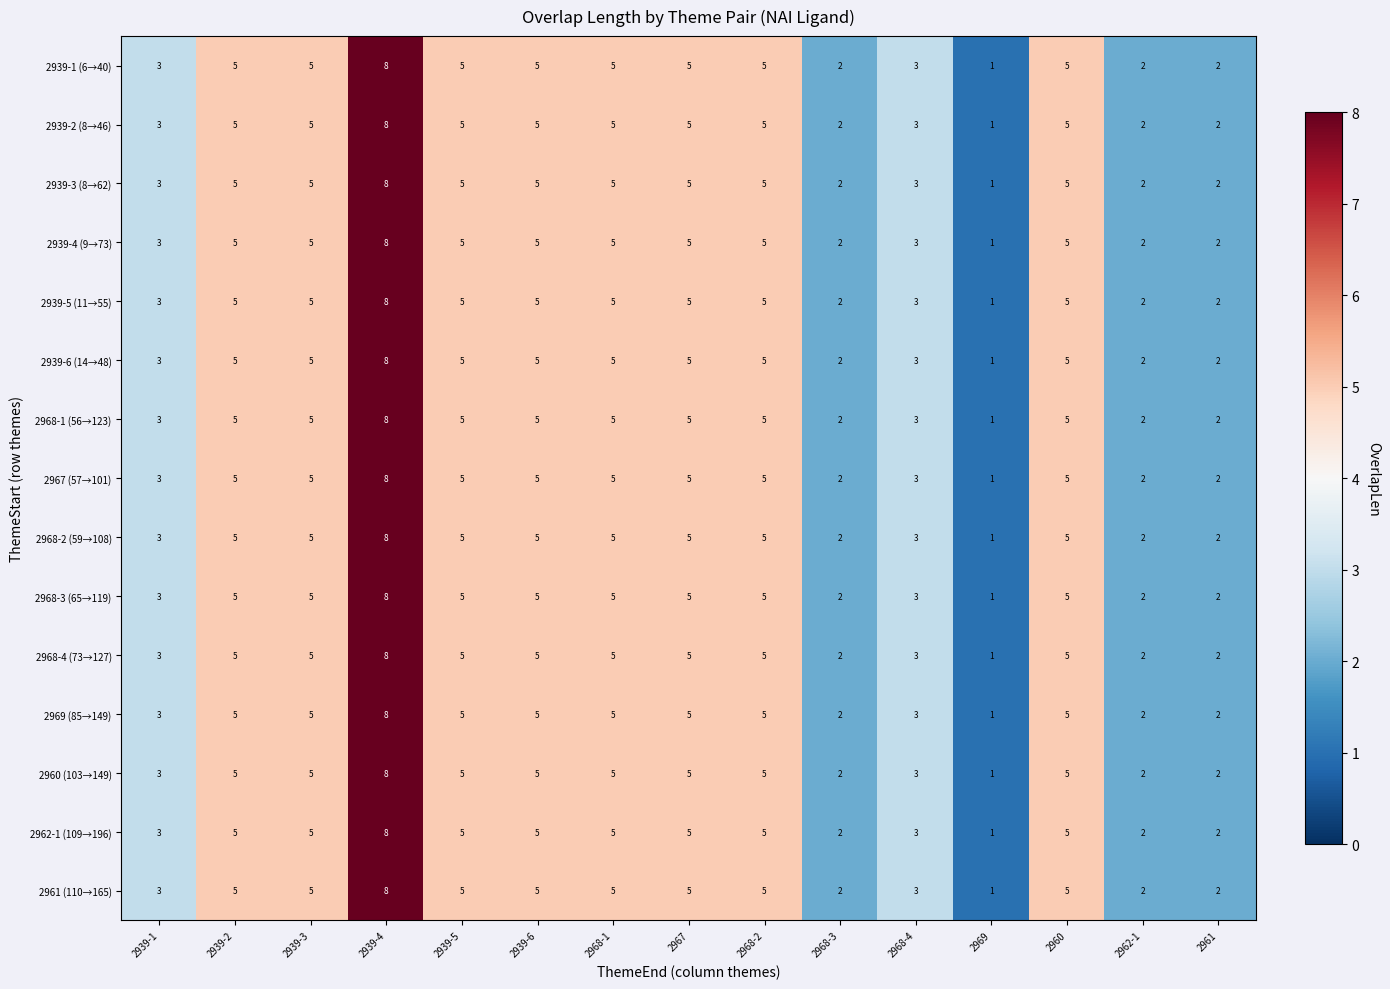

Count the number of data series in this chart.

15